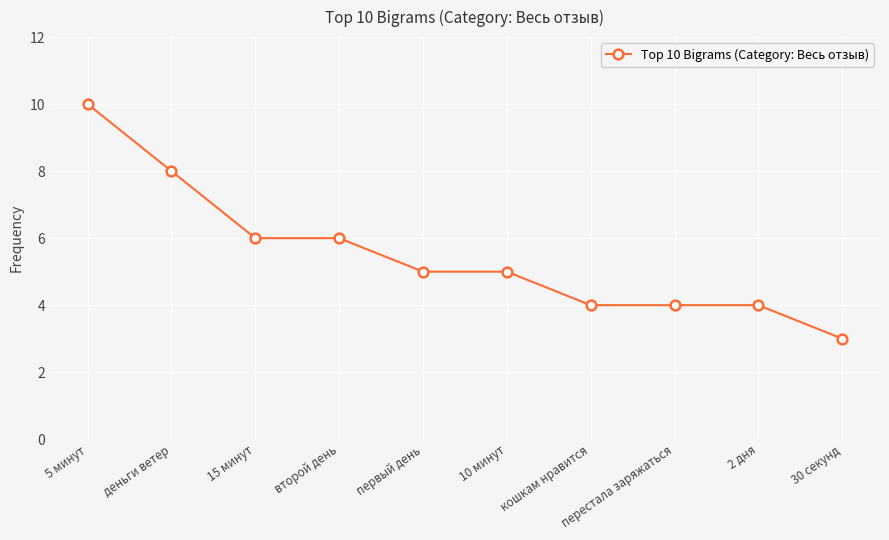

Is this an area chart (filled region under the line)?

No